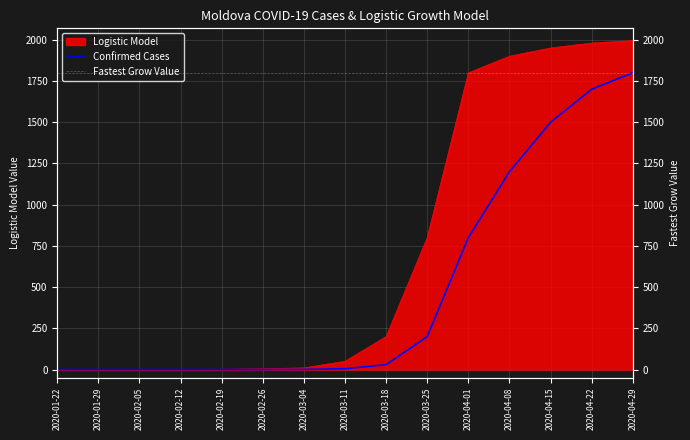

The value of Logistic Model at 2020-04-01 is 1799.0. True or false?

True